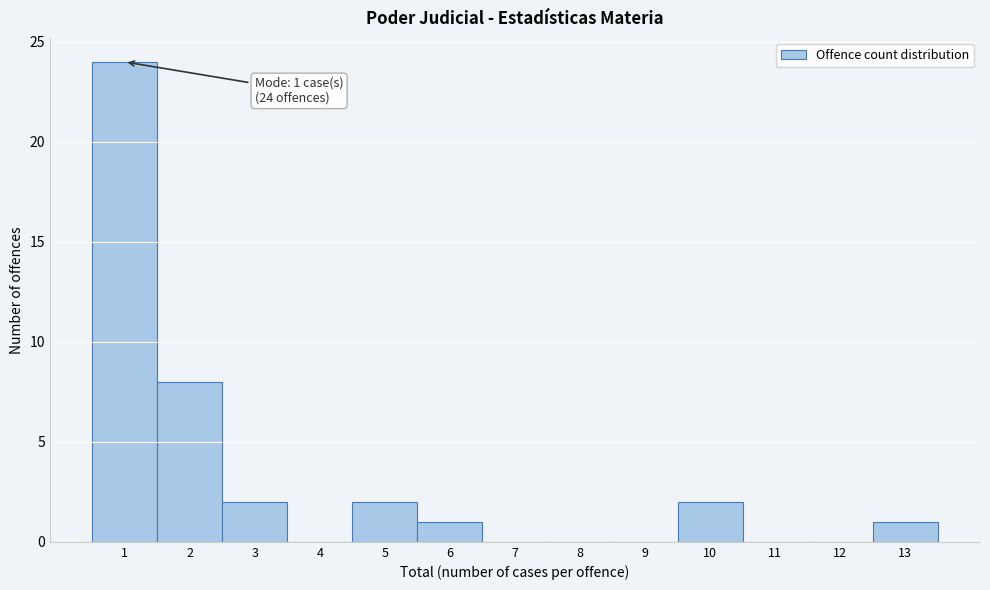

Which range on the x-axis has the tallest bar?

0.5 to 1.5